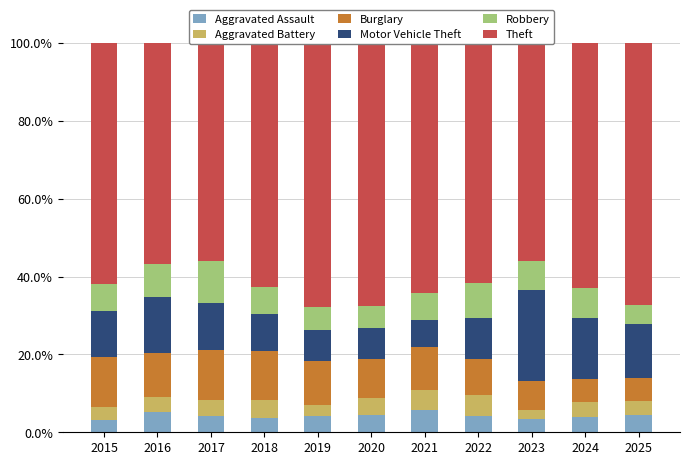

What is the smallest value displayed?

2.4